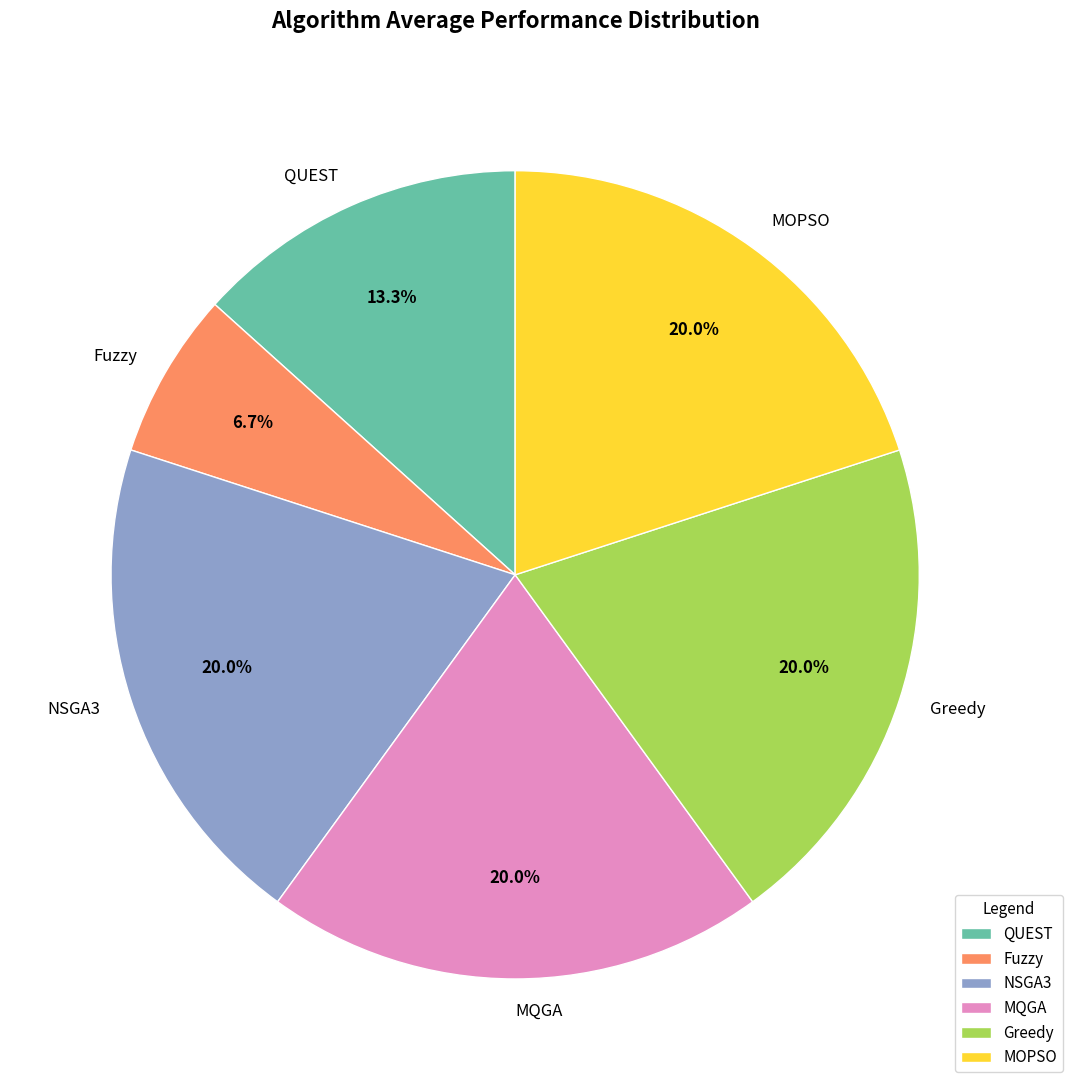

Is there any slice that represents more than half of the pie?

No